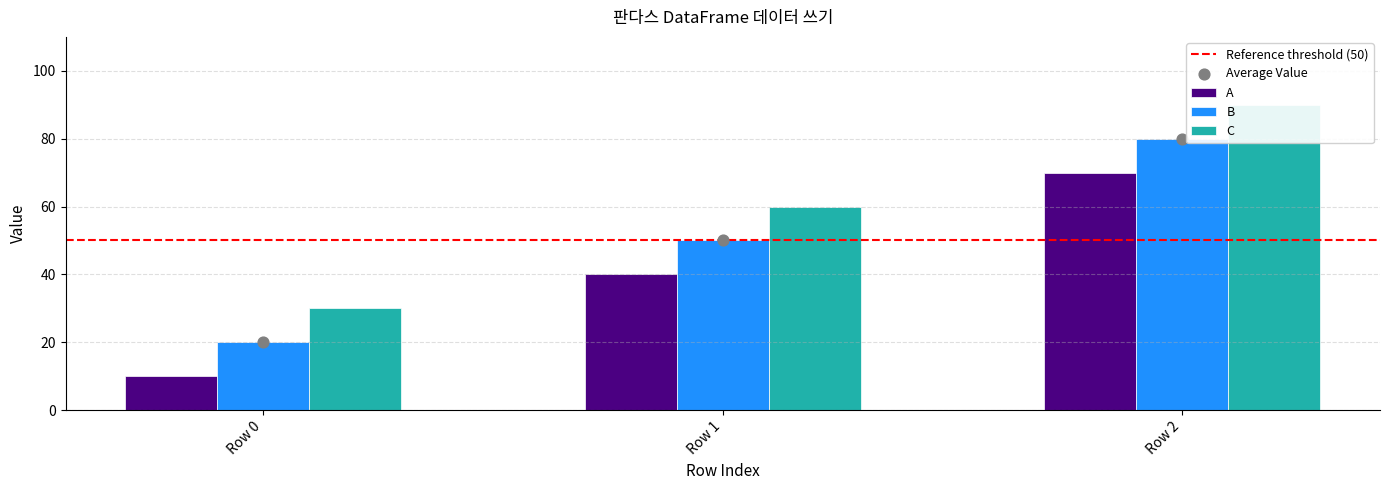

What is the total value across all series at Row 1?

150